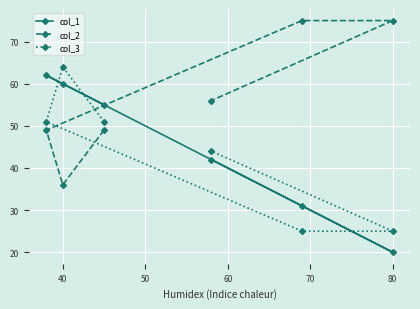

At which label does col_1 reach its minimum?

80